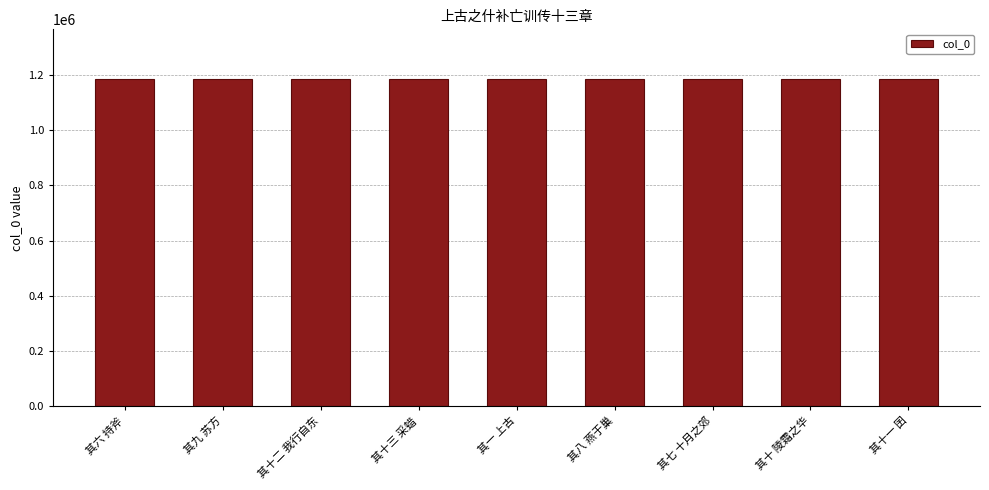

Read the value at 其十三 采蜡.

1186682